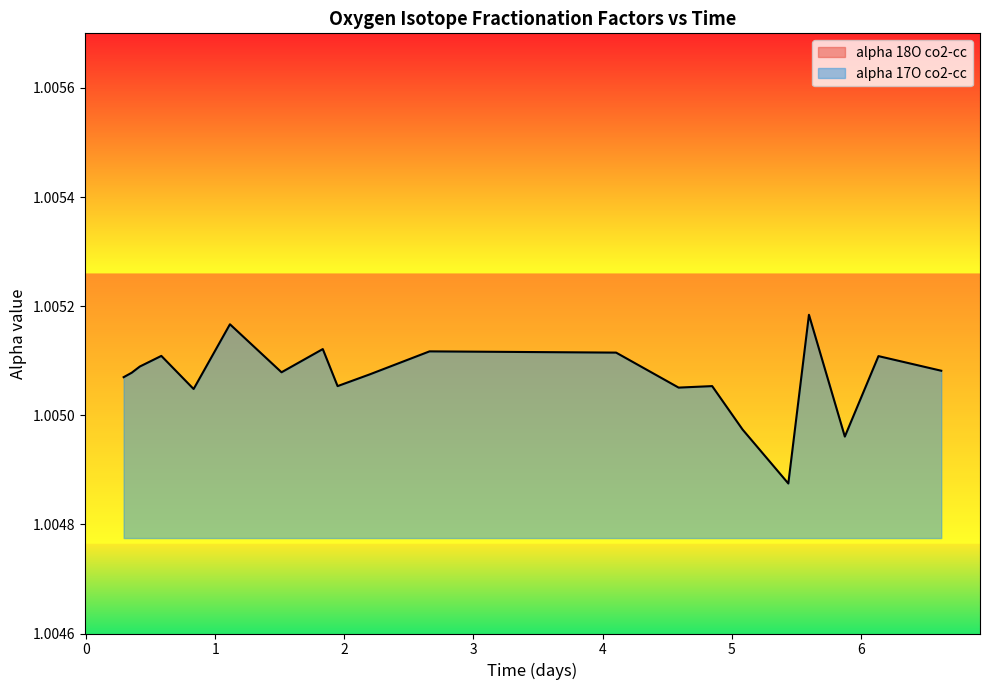

The alpha 18O co2-cc series shows 1.6 at 0. True or false?

False